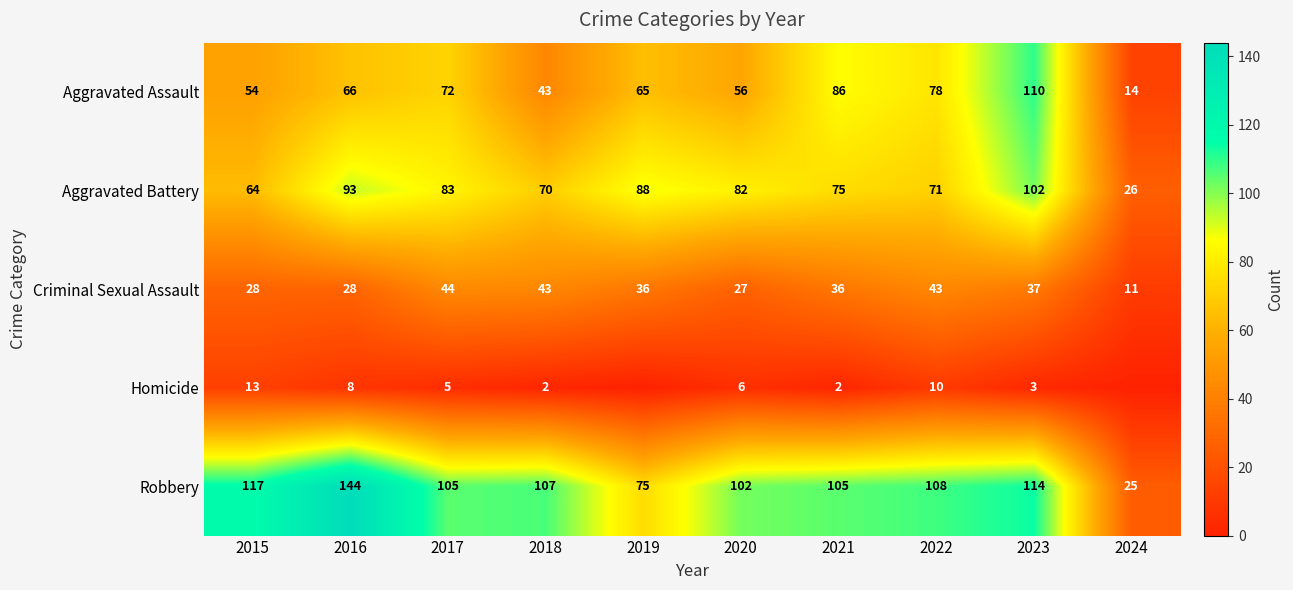

Rank the series at 2023 from highest to lowest value.

Robbery, Aggravated Assault, Aggravated Battery, Criminal Sexual Assault, Homicide